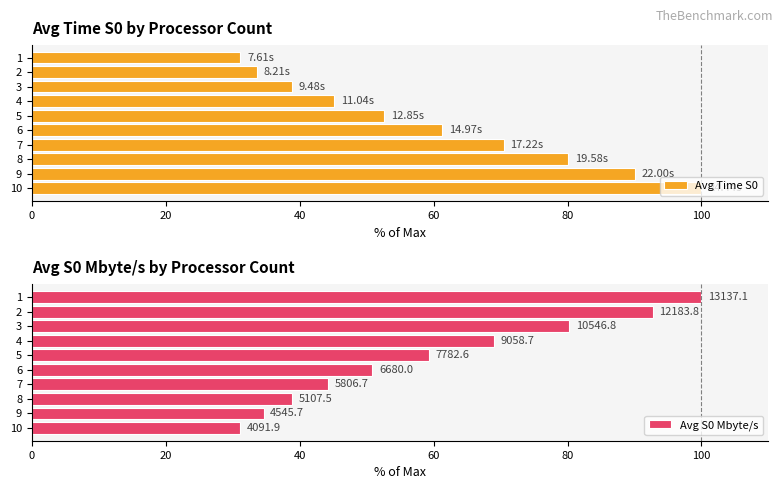

Rank the categories by Avg Time S0 value from highest to lowest.

10, 9, 8, 7, 6, 5, 4, 3, 2, 1